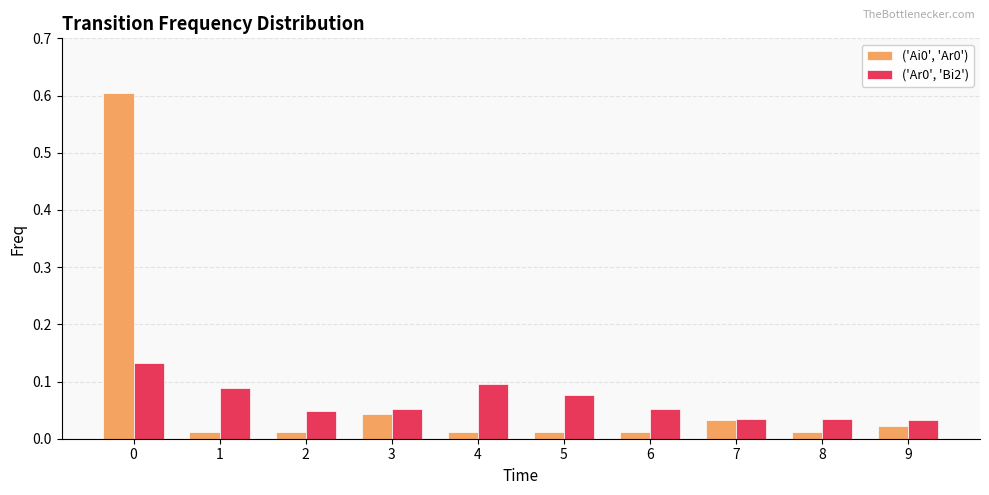

What is the greatest value displayed?

0.6